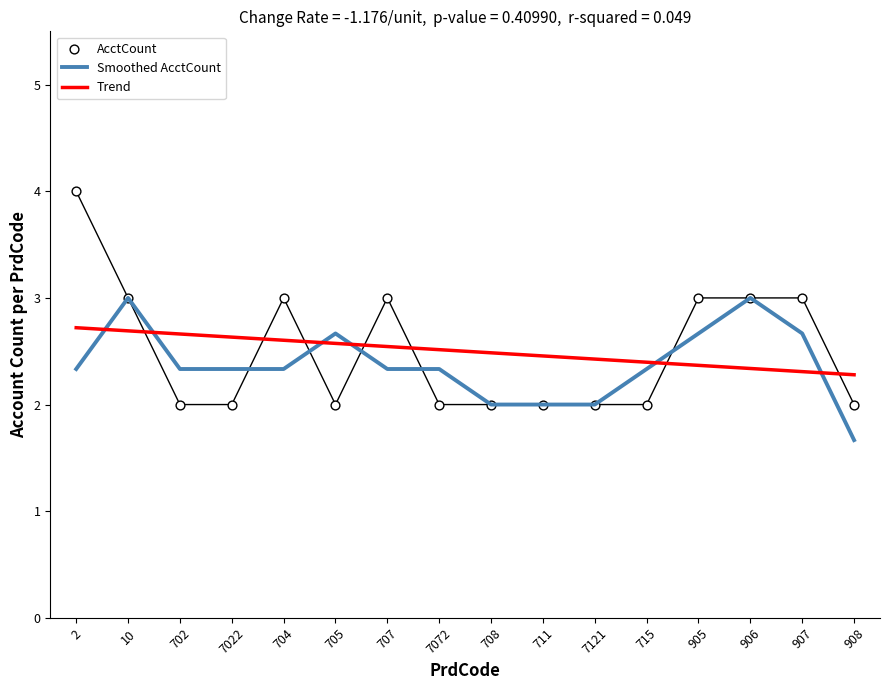

Which series has the largest Y range (max minus min)?

AcctCount